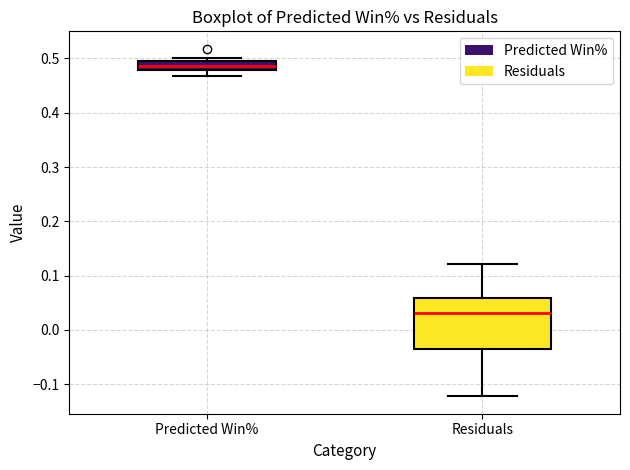

Which box's median line is the lowest?

Residuals